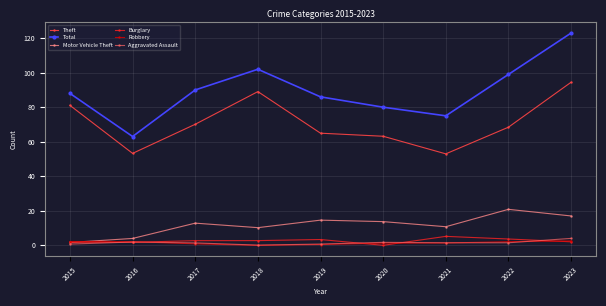

The value of Motor Vehicle Theft at 2017 is 12.7. True or false?

True